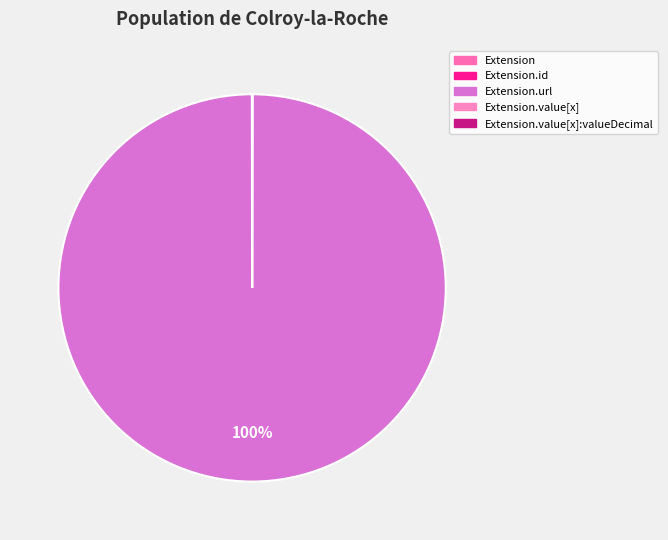

How many slices are in this pie chart?

5